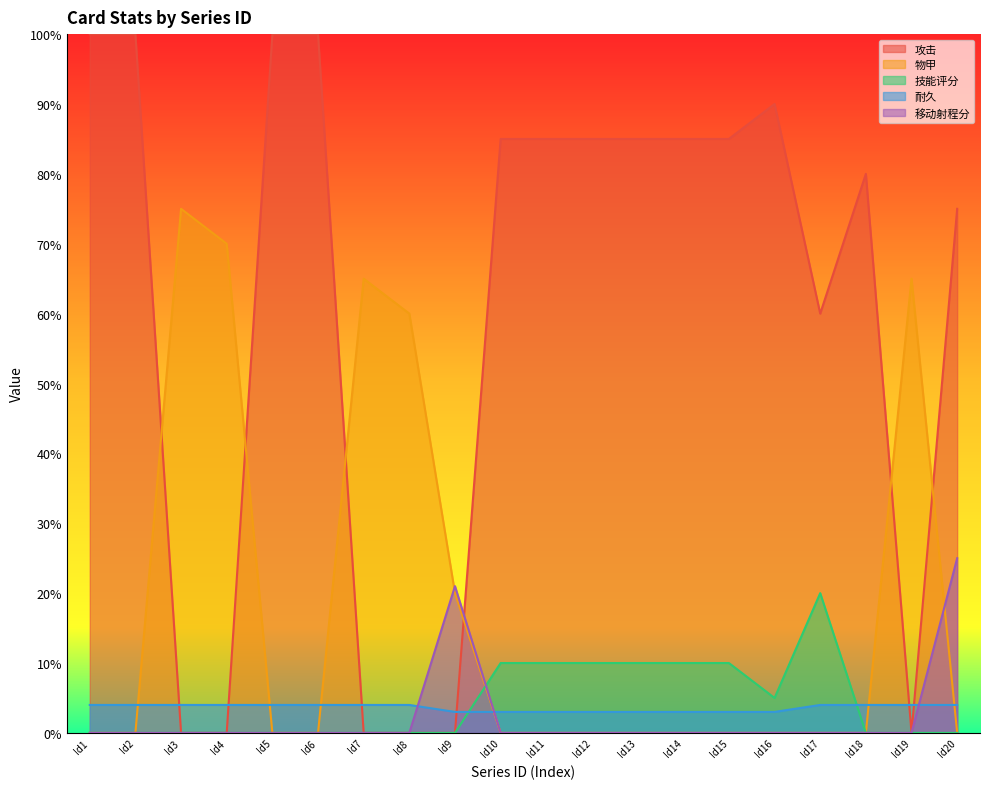

Between Id7 and Id13, which series saw the biggest shift?

攻击